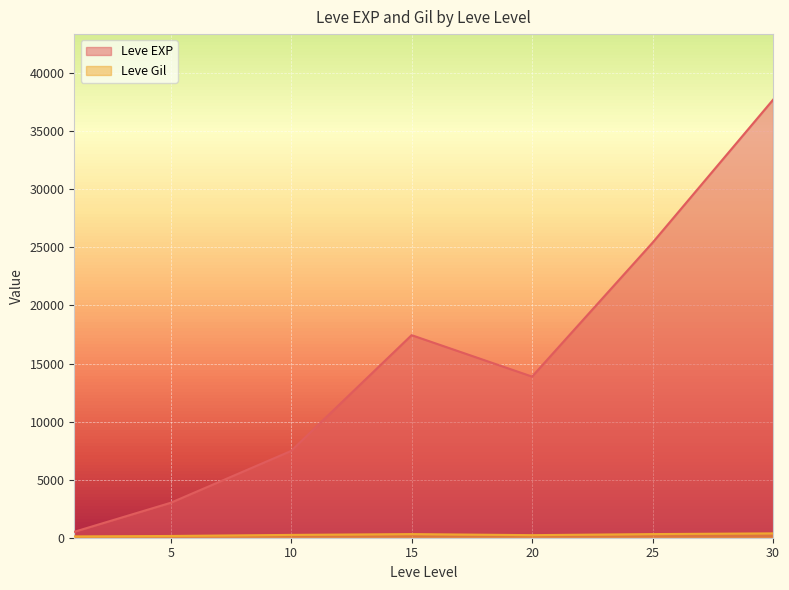

At which category does the chart reach its minimum across all series?

1